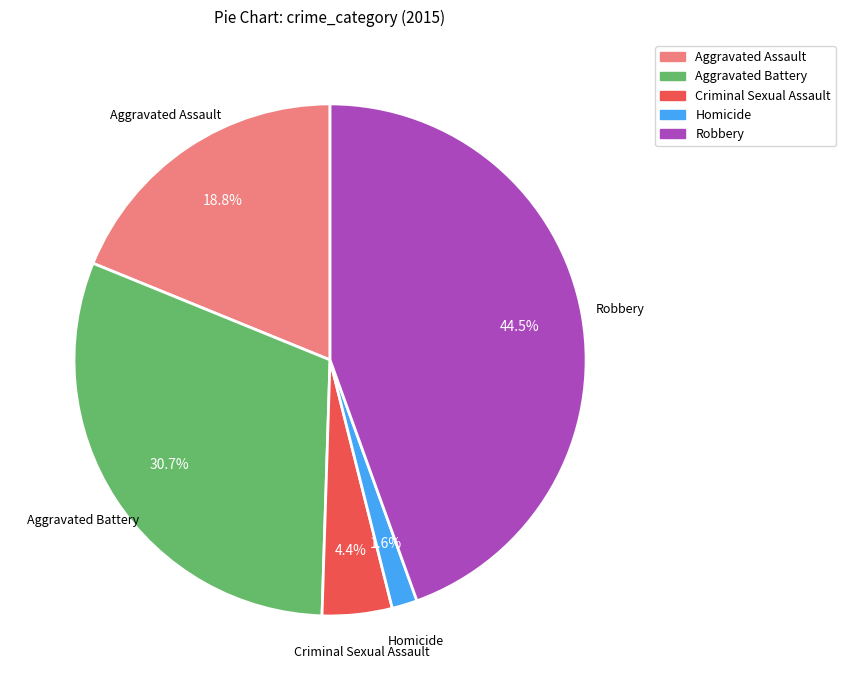

What is the smallest slice in the pie chart?

Homicide